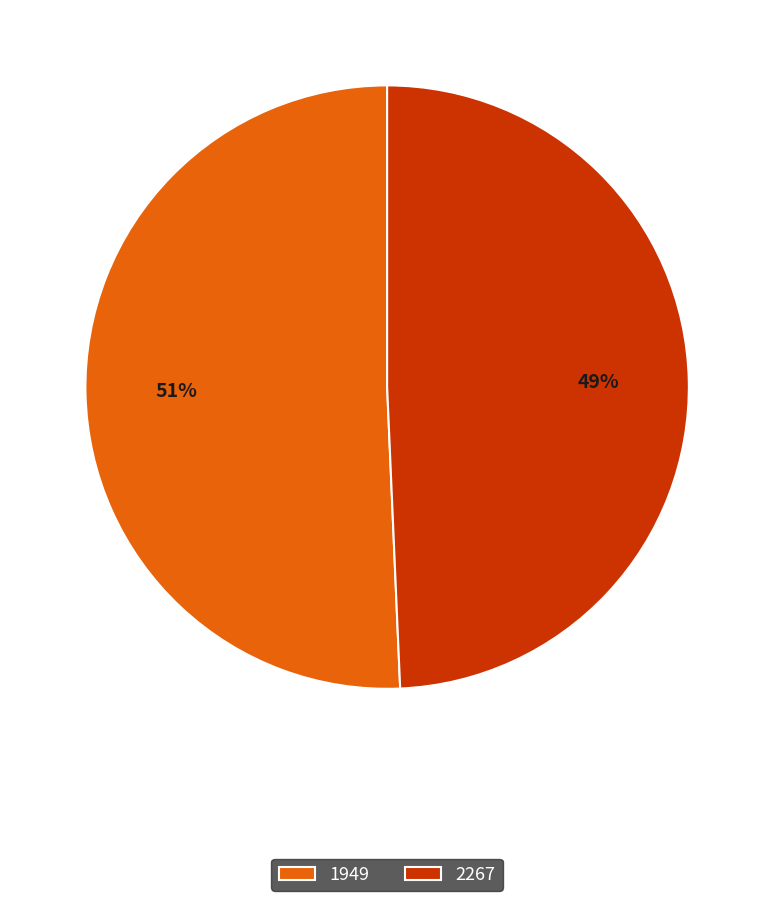

To the nearest percent, what portion does 1949 represent?

51%